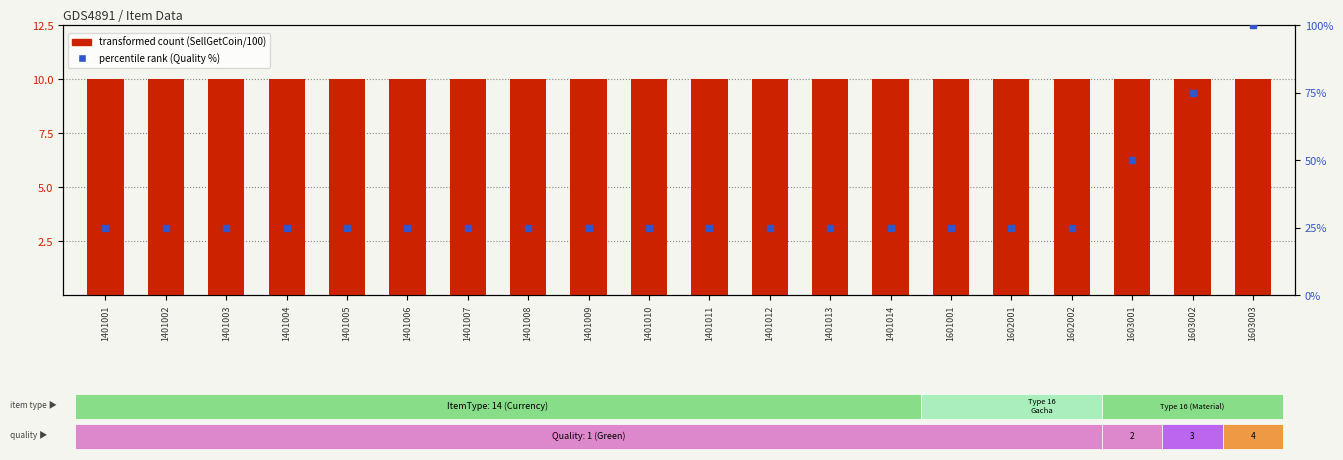

Which series reaches the maximum Y coordinate?

percentile rank within the sample